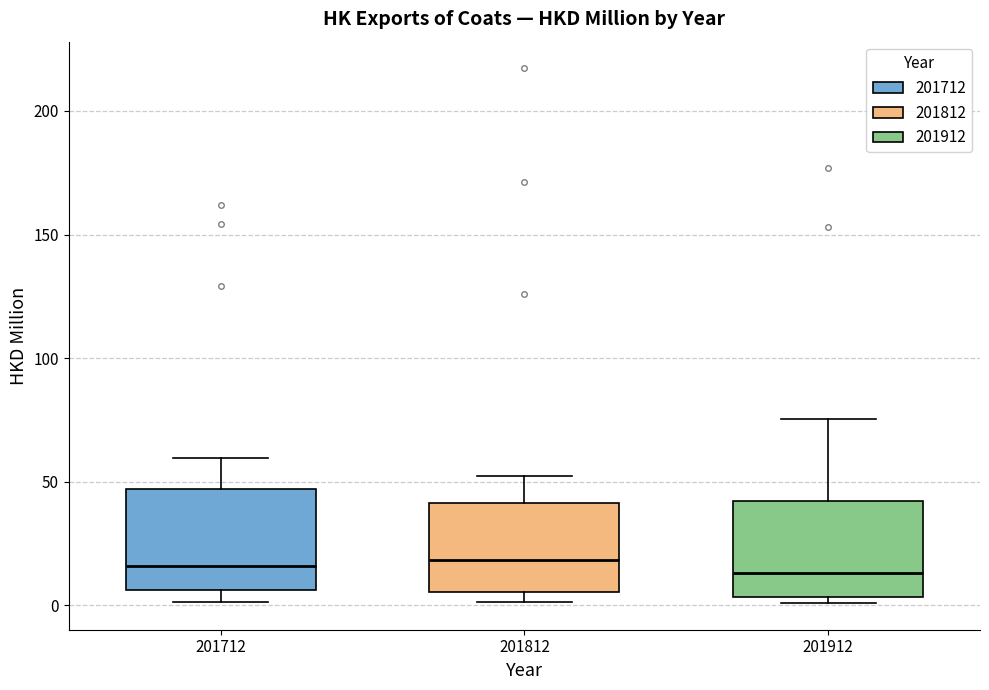

Reading left to right, read every box against the y-axis: the position of its median line, the range the box covers, and the ends of its whiskers. The values are not printed on the chart, so give them approximately, as read against the axis.

201712: median 15, box 5 to 45, whiskers 0 to 60
201812: median 20, box 5 to 40, whiskers 0 to 50
201912: median 15, box 5 to 40, whiskers 0 to 75